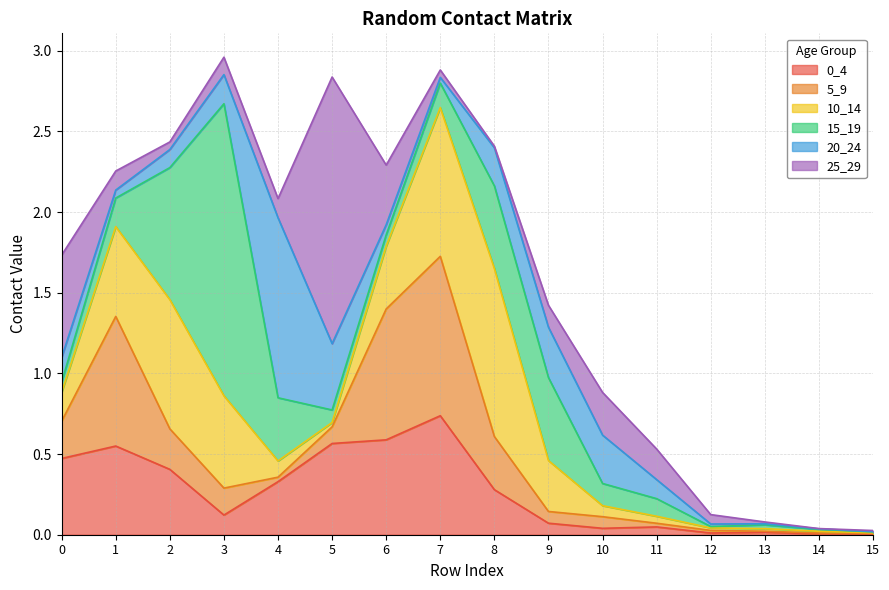

At which label is 20_24 closest to 0?

15